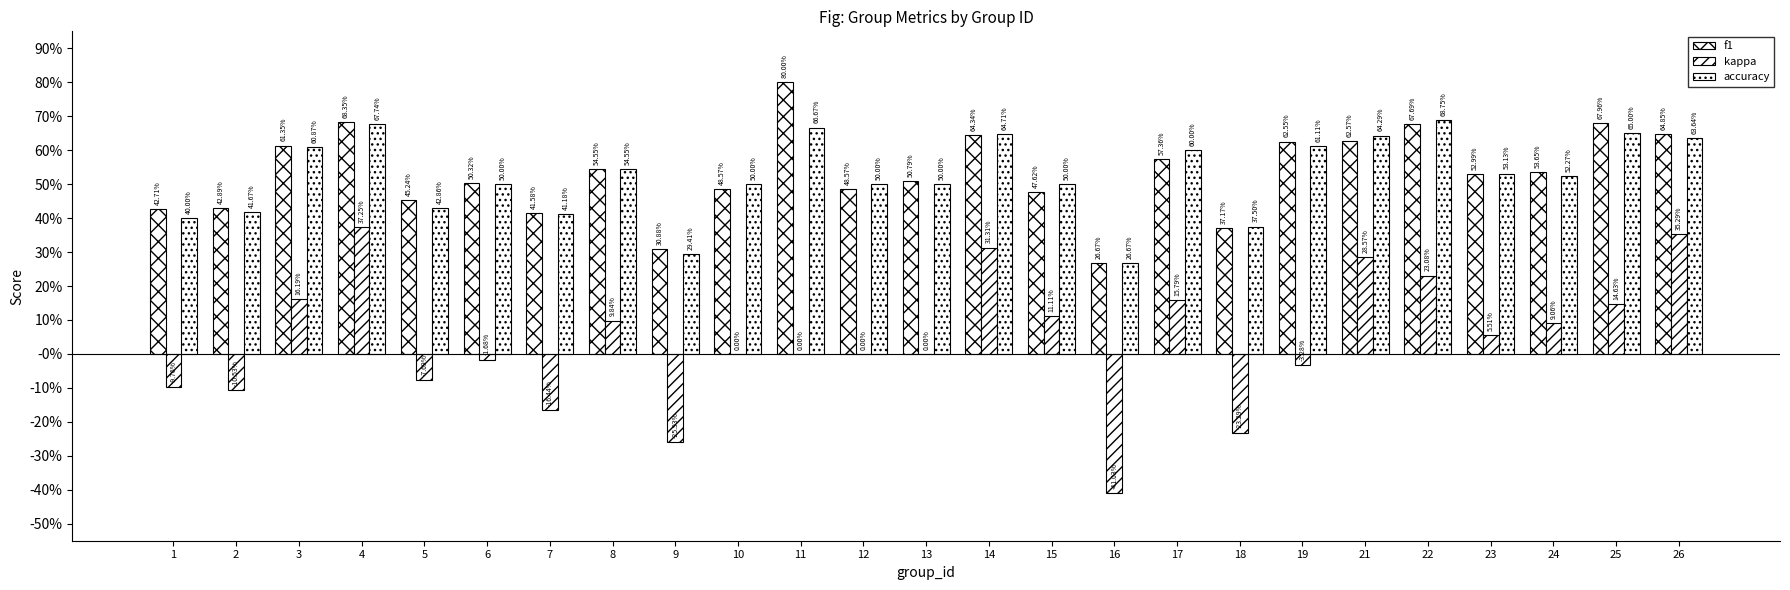

At which label does f1 reach its minimum?

16